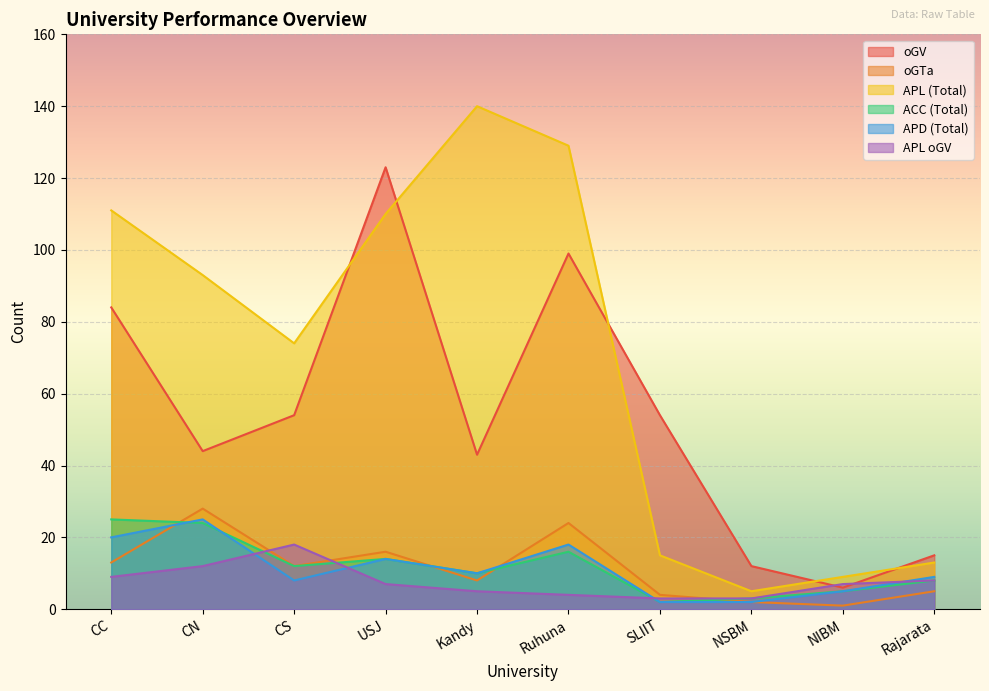

Reading left to right, transcribe all the data shown in this chart.

oGTa: 13	28	12	16	8	24	4	2	1	5
APL: 111	93	74	110	140	129	15	5	9	13
ACC: 25	24	12	14	10	16	2	3	5	8
oGV: 84	44	54	123	43	99	54	12	6	15
APD: 20	25	8	14	10	18	2	2	5	9
oGTa_APL: 9	12	18	7	5	4	3	3	7	8